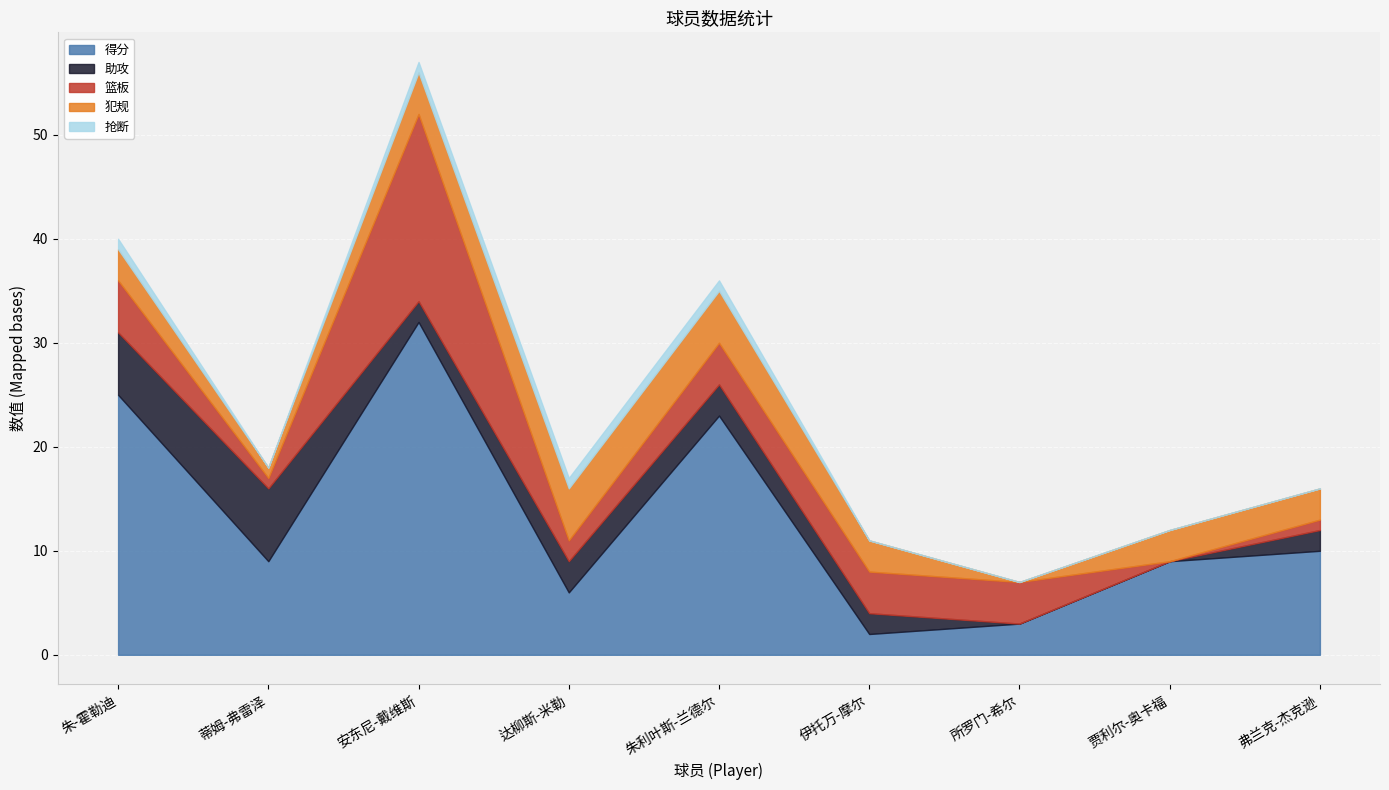

List the series in order of their peak value, highest first.

得分, 篮板, 助攻, 犯规, 抢断